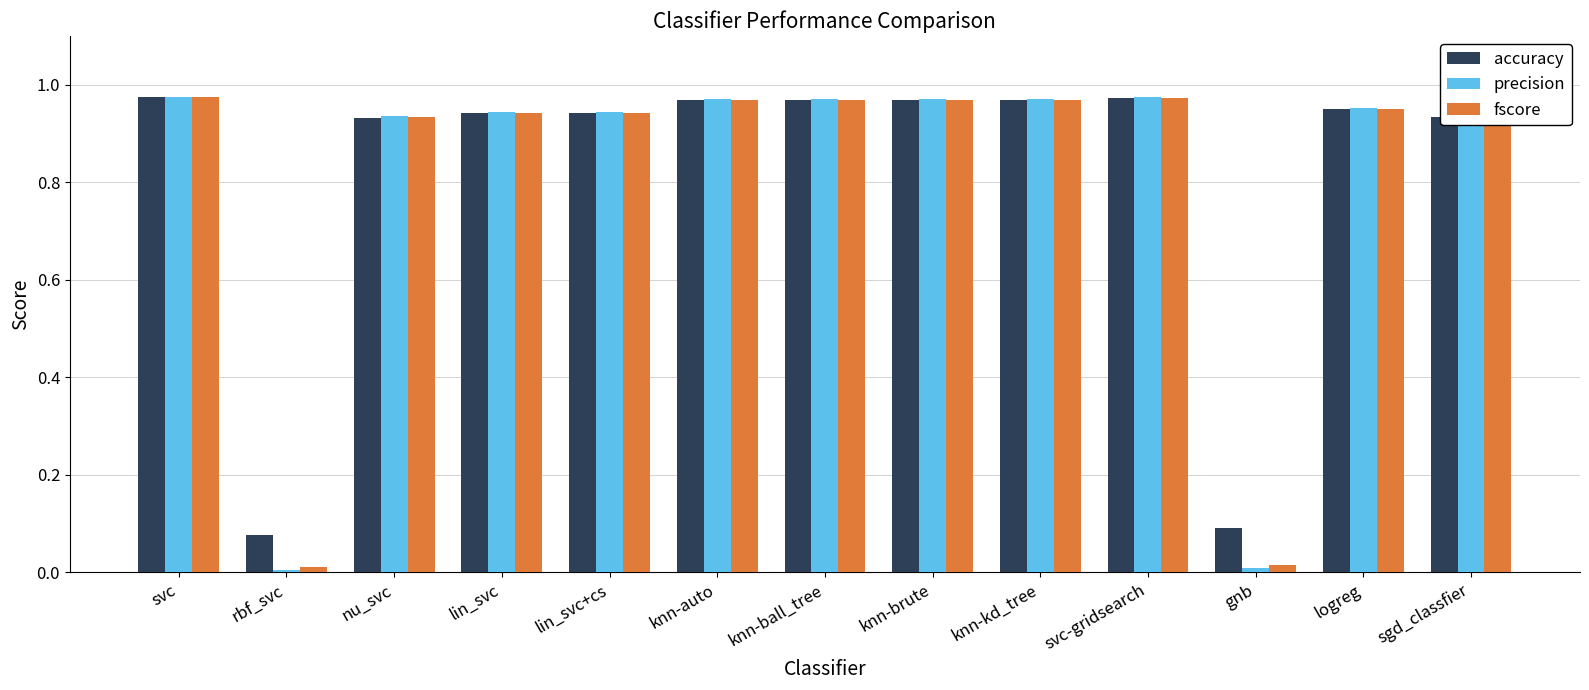

At how many categories does at least one series exceed 0?

13